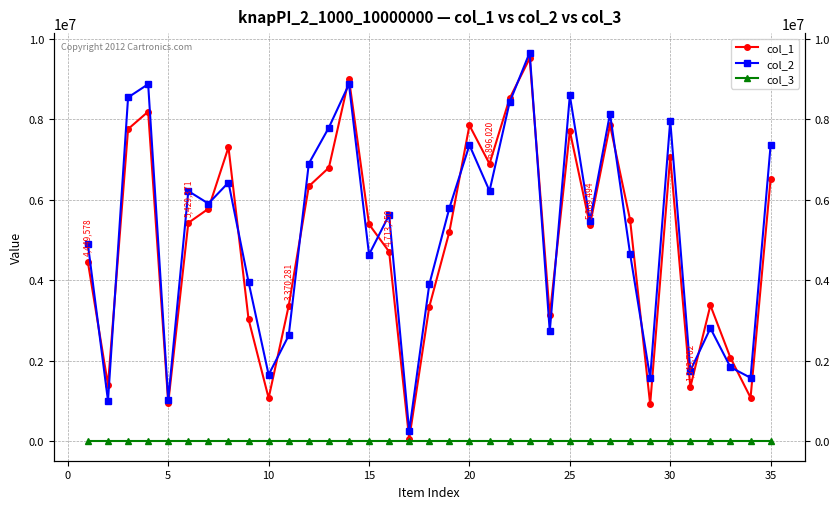

Is it true that col_1 equals 5727598 at 22?

False